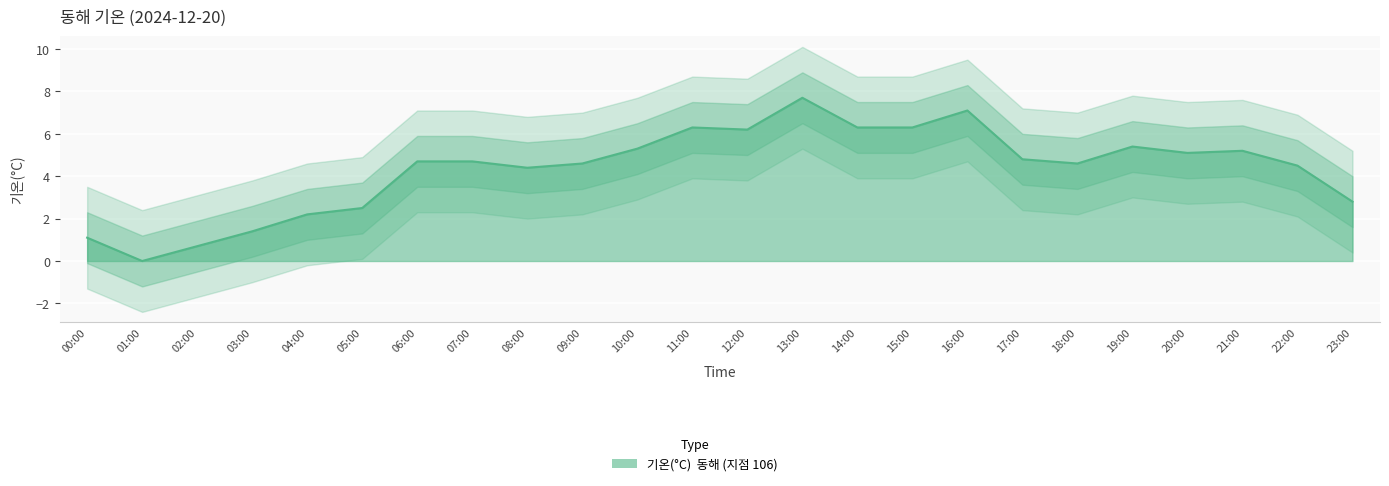

What is the difference between the values at 04:00 and 00:00?

1.1